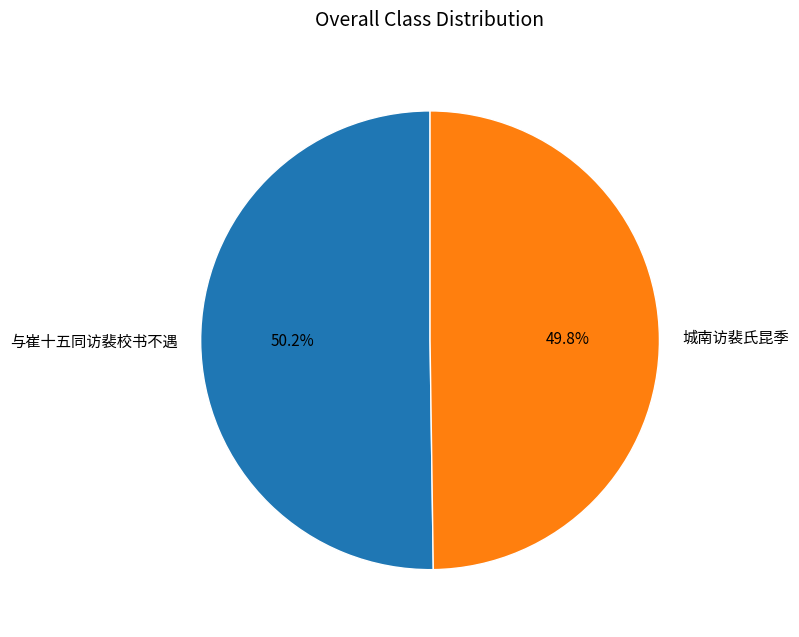

Combined, what portion of the pie is 与崔十五同访裴校书不遇 and 城南访裴氏昆季?

100.0%